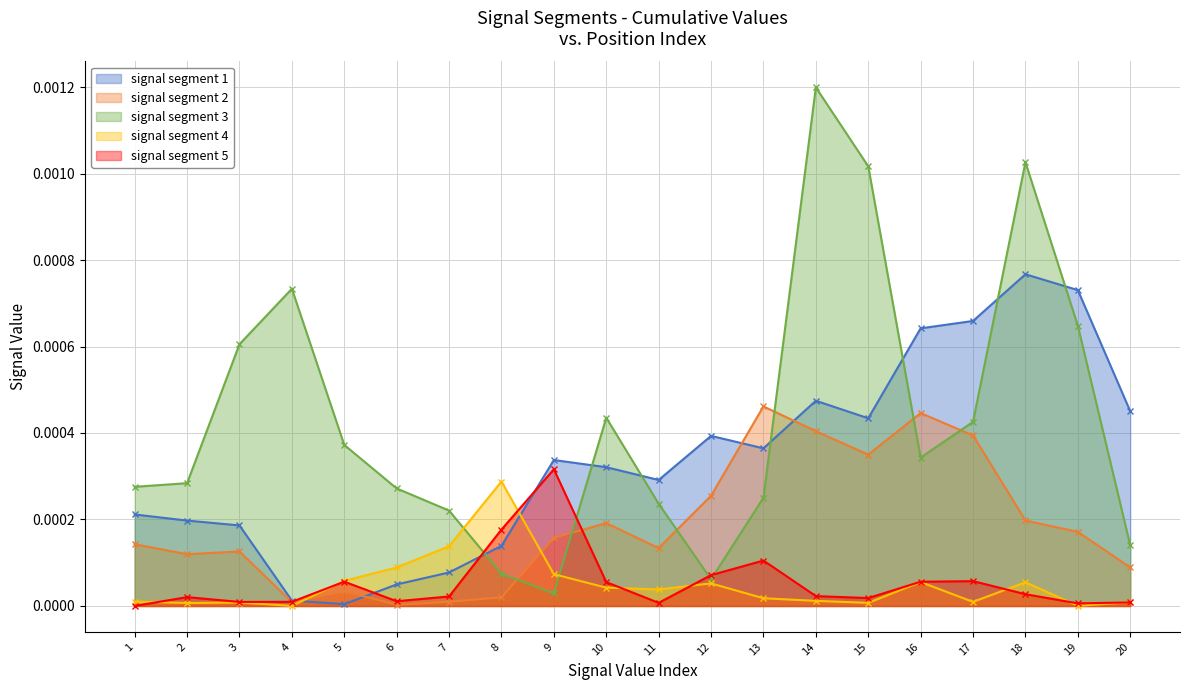

True or false: signal segment 5 has more than 2 interior local peaks.

True